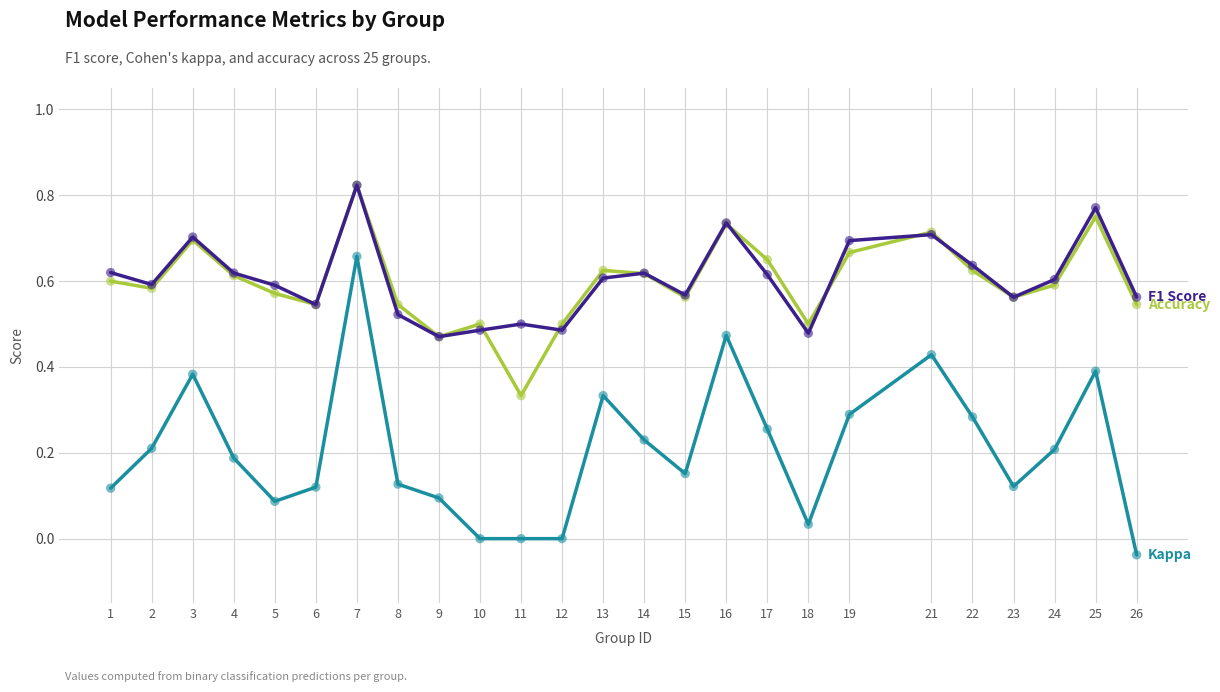

What is the total value across all series at 10?

1.0